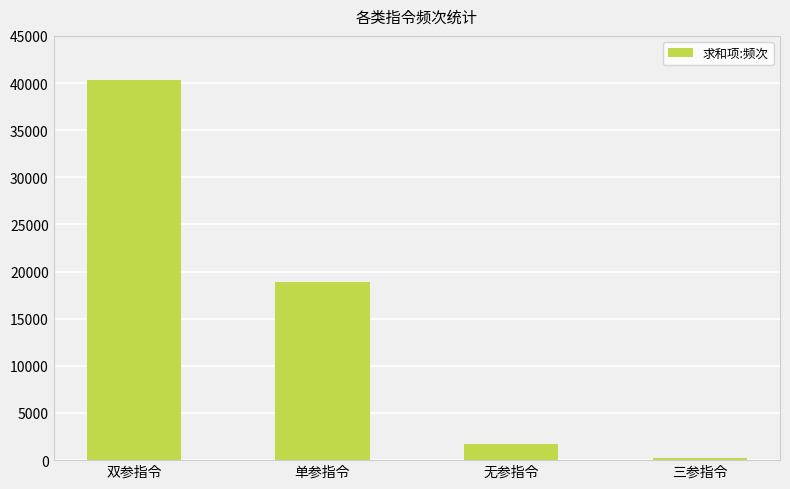

The value at 无参指令 is 1703. True or false?

True